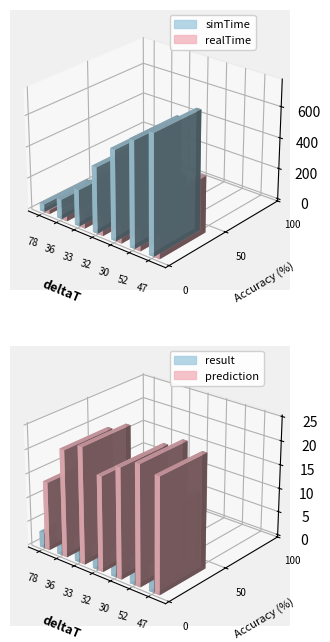

Where is prediction nearest to the value 19?

32